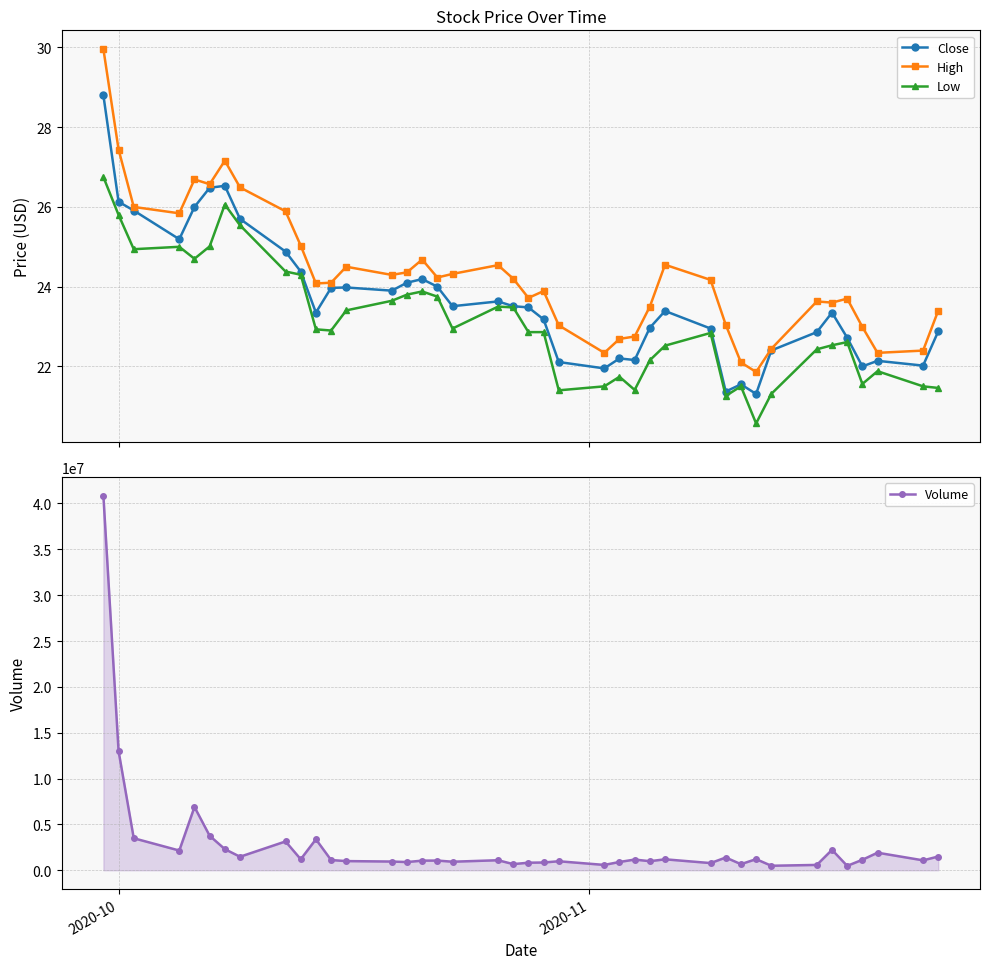

Reading right to left, extract all data points from this chart.

Close: 22.9	22.0	22.1	22.0	22.7	23.4	22.9	22.4	21.3	21.5	21.4	23.0	23.4	23.0	22.2	22.2	22.0	22.1	23.2	23.5	23.5	23.6	23.5	24.0	24.2	24.1	23.9	24.0	24.0	23.4	24.4	24.9	25.7	26.5	26.5	26.0	25.2	25.9	26.1	28.8
High: 23.4	22.4	22.3	23.0	23.7	23.6	23.6	22.4	21.9	22.1	23.0	24.2	24.5	23.5	22.8	22.7	22.3	23.0	23.9	23.7	24.2	24.5	24.3	24.2	24.7	24.4	24.3	24.5	24.1	24.1	25.0	25.9	26.5	27.2	26.6	26.7	25.8	26.0	27.4	30.0
Low: 21.5	21.5	21.9	21.6	22.6	22.5	22.4	21.3	20.6	21.5	21.3	22.8	22.5	22.2	21.4	21.7	21.5	21.4	22.9	22.9	23.5	23.5	23.0	23.8	23.9	23.8	23.6	23.4	22.9	22.9	24.3	24.4	25.5	26.1	25.0	24.7	25.0	24.9	25.8	26.8
Volume: 1498600.0	1080900.0	1915100.0	1141800.0	478800.0	2226600.0	582300.0	490800.0	1212300.0	665200.0	1388500.0	782800.0	1194500.0	987900.0	1165400.0	904400.0	581700.0	980500.0	846300.0	823200.0	670100.0	1092700.0	930900.0	1056800.0	1048000.0	894400.0	949900.0	999400.0	1113600.0	3377400.0	1199700.0	3142000.0	1473400.0	2303900.0	3760900.0	6900800.0	2150400.0	3490800.0	12996100.0	40825900.0